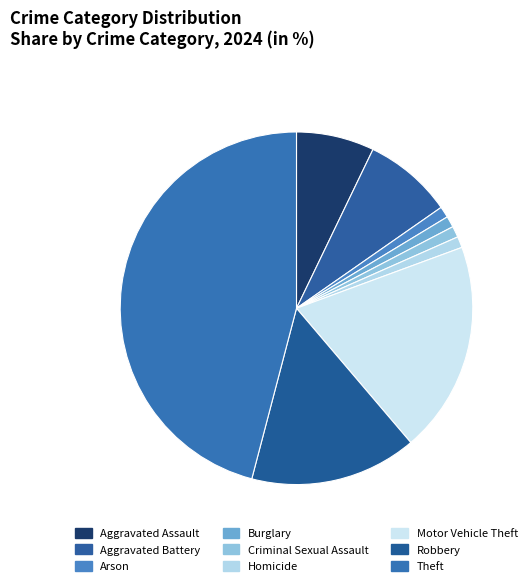

How much of the chart is everything except Motor Vehicle Theft?

80.6%